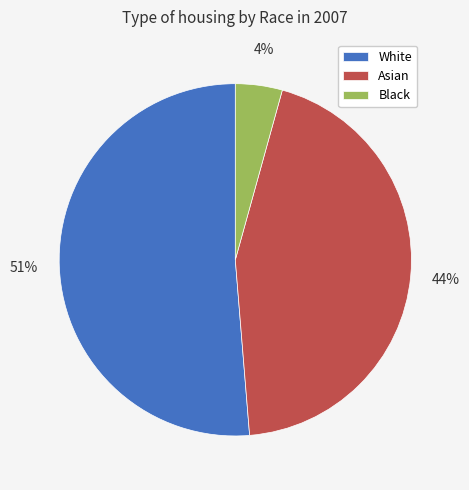

Between Asian and Black, which is larger?

Asian